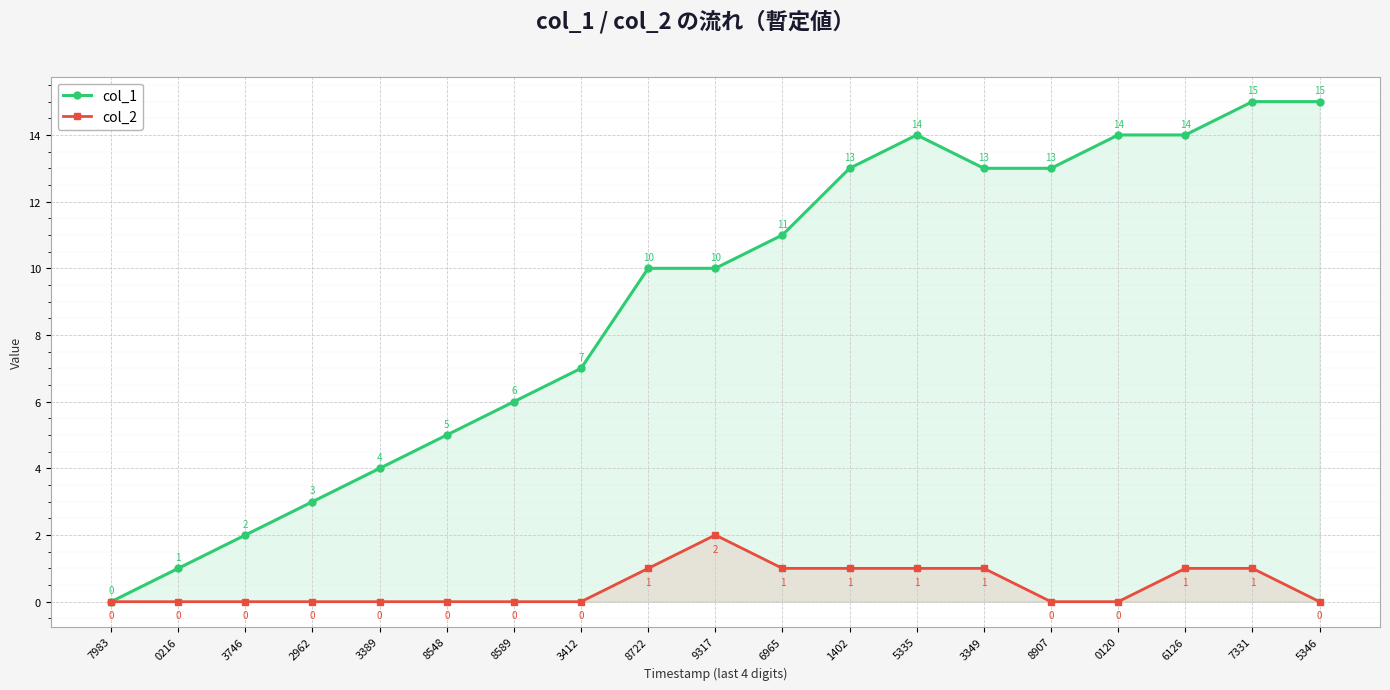

Between 7331 and 3389, which is larger?

7331